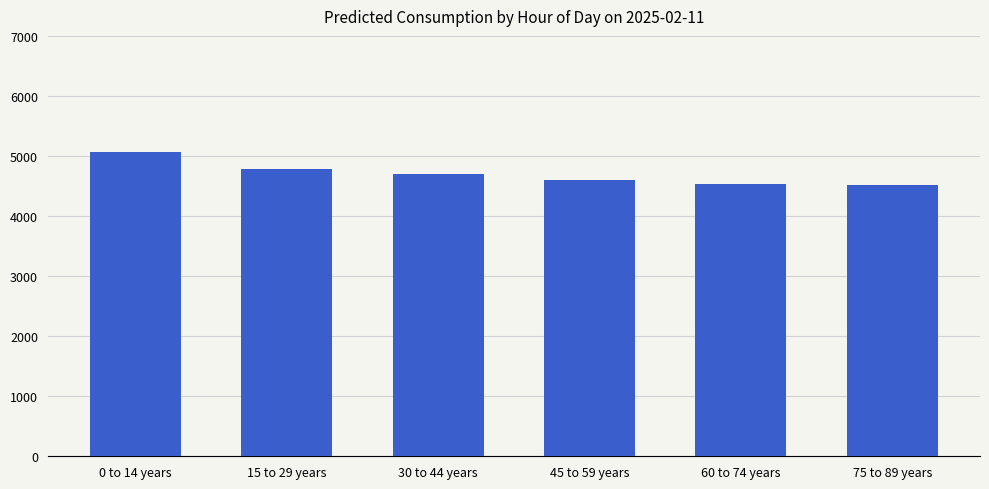

How many bars are there in total?

6